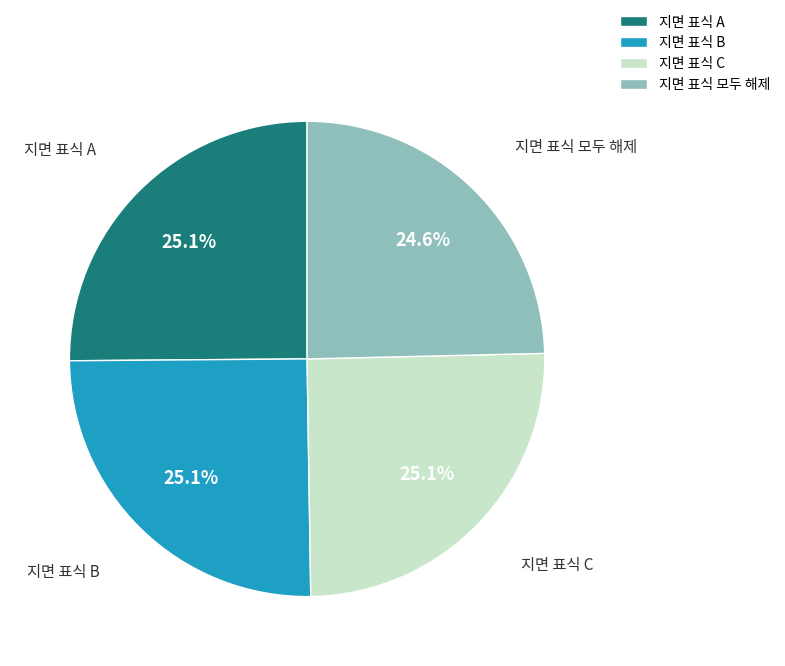

Does 지면 표식 모두 해제 represent more than half of the total?

No